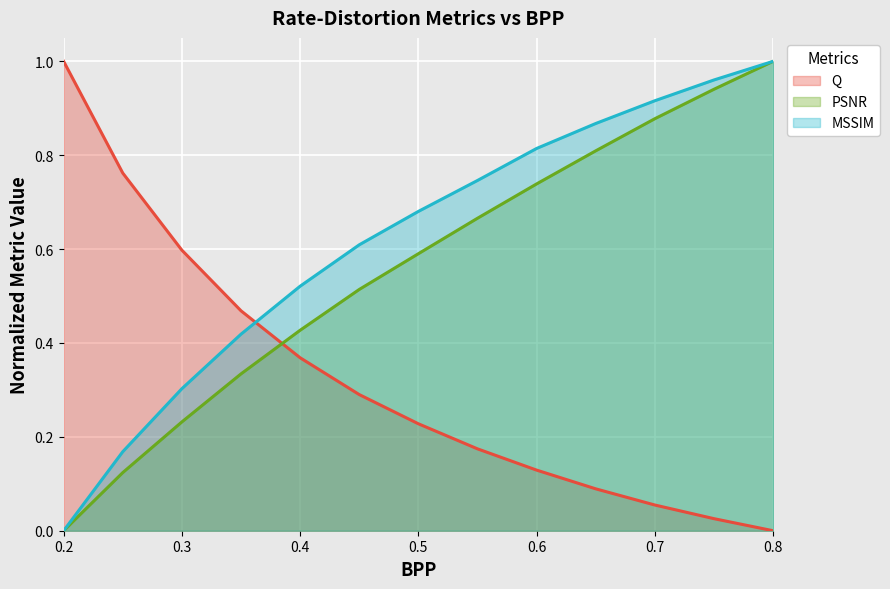

Does the chart display data point markers on the line(s)?

No